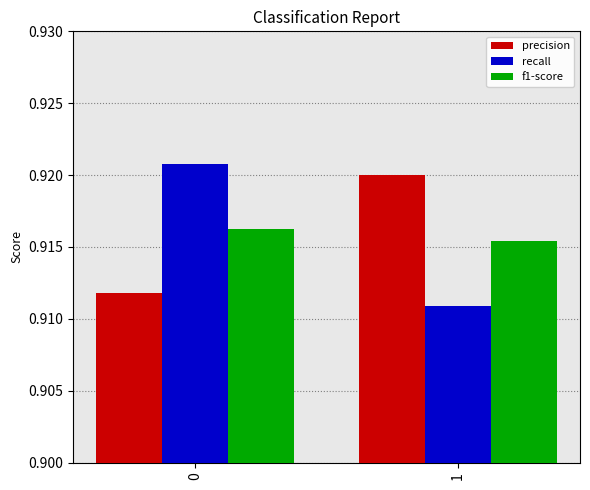

List the series in order of their peak value, highest first.

recall, precision, f1-score